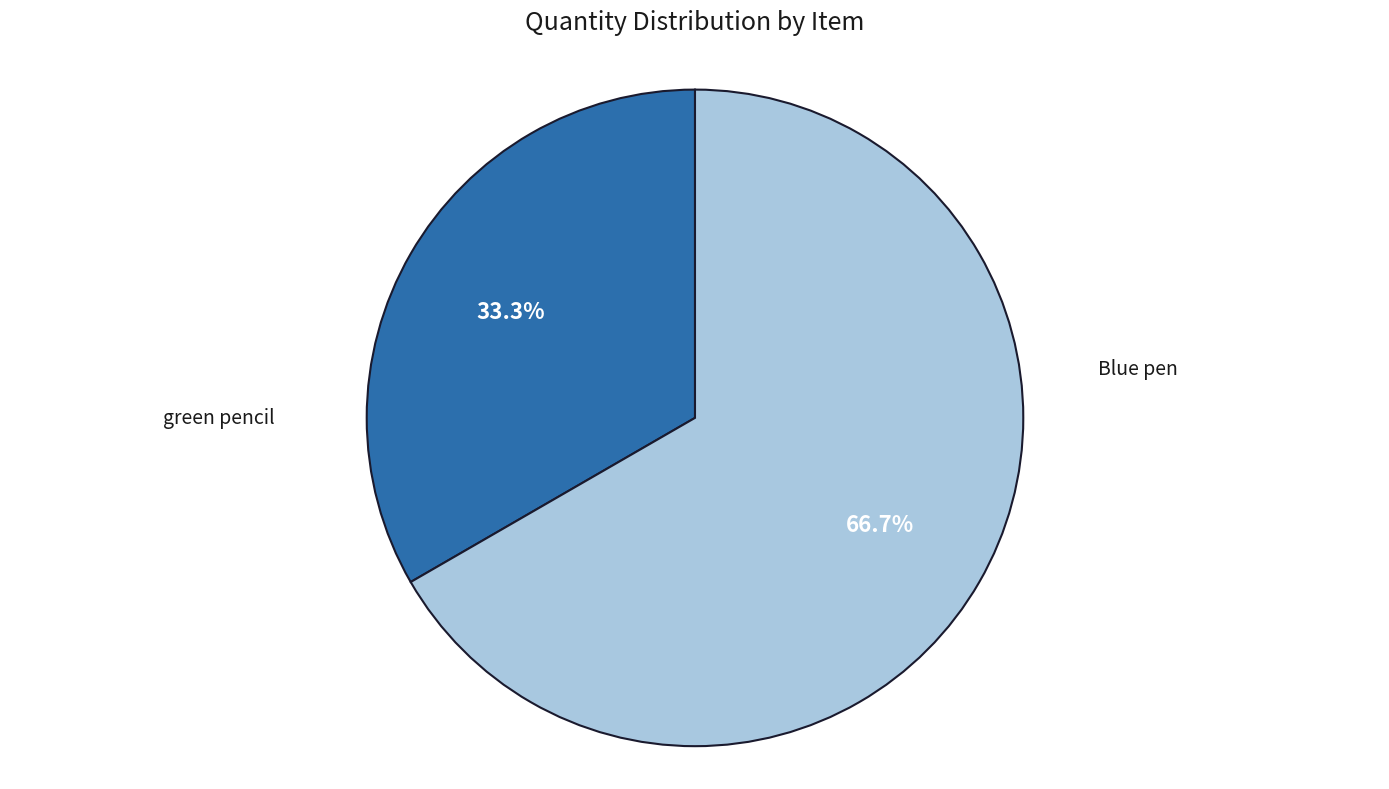

True or false: Blue pen accounts for 43% of the total.

False